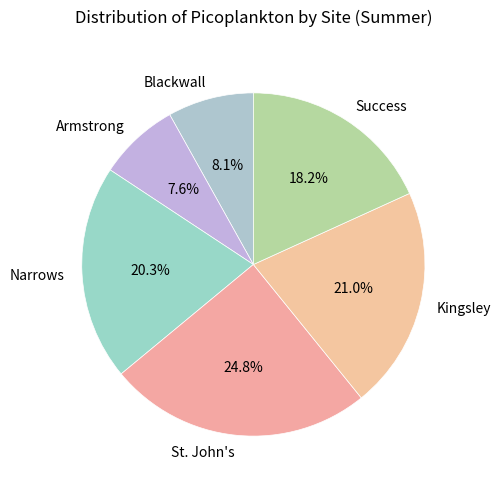

The St. John's slice represents 34% of the pie. True or false?

False